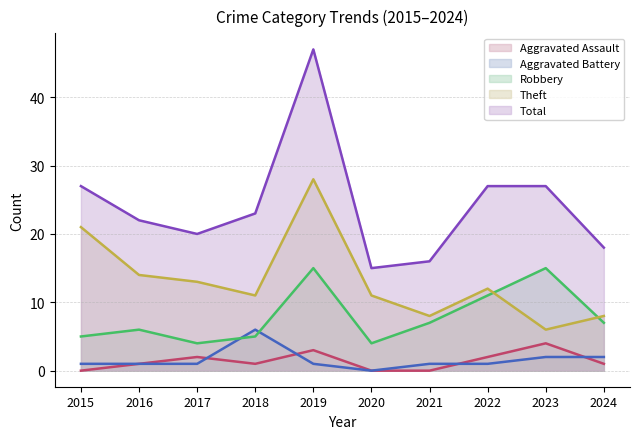

What is the total value across all series at 2022?

53